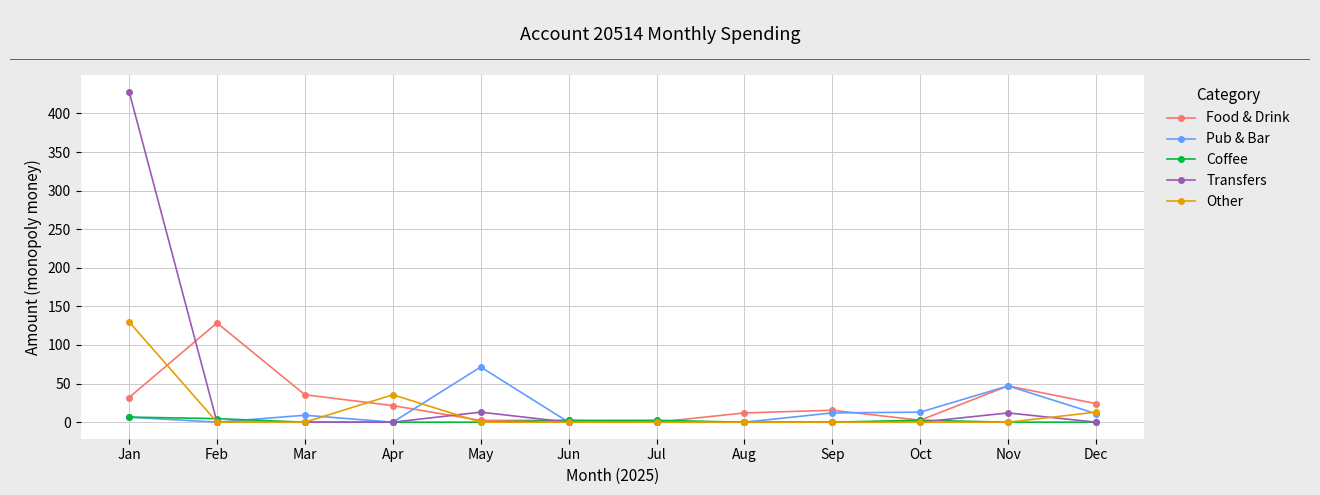

What is the value of the Other point at the 1st from the left?

130.0